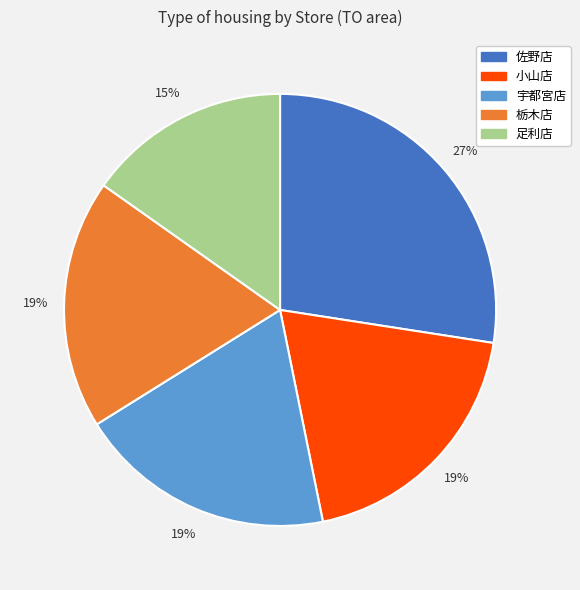

Does any single category account for the majority?

No